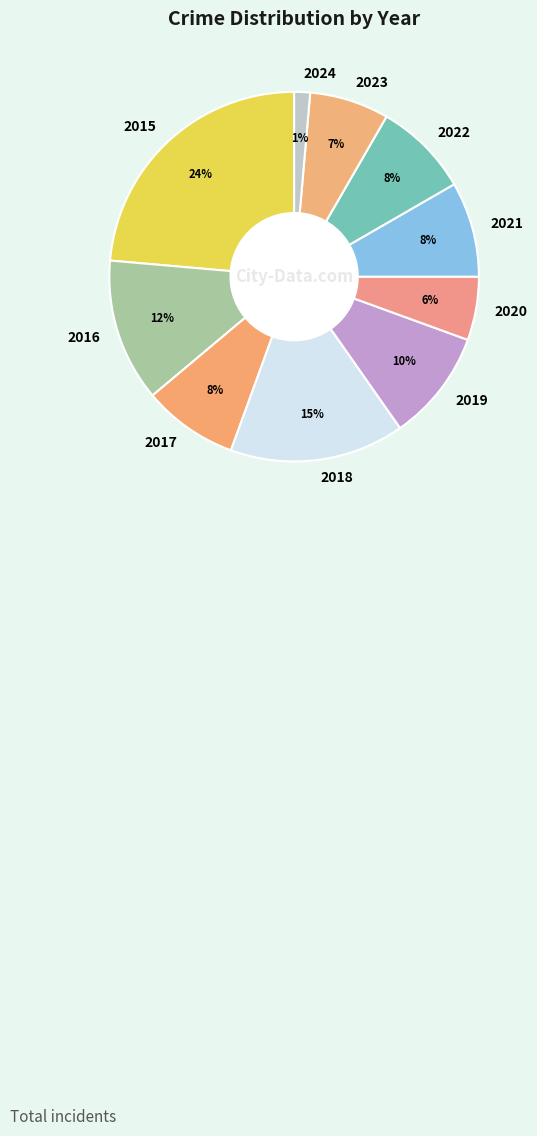

Is there any slice that represents more than half of the pie?

No